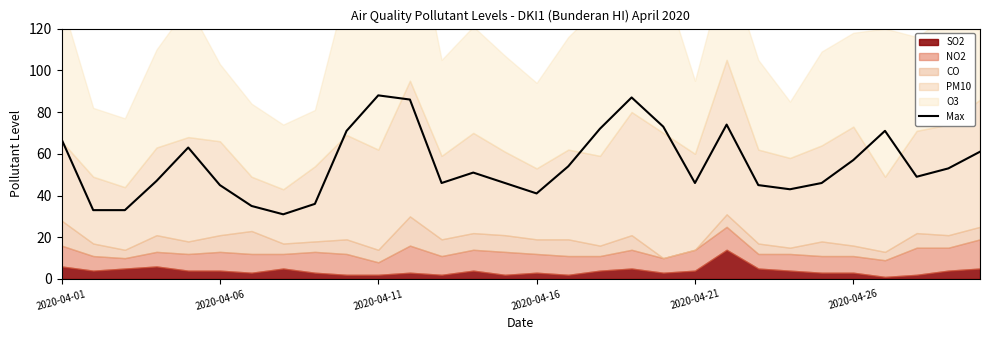

True or false: there are more than 1 points higher than both neighbors.

True